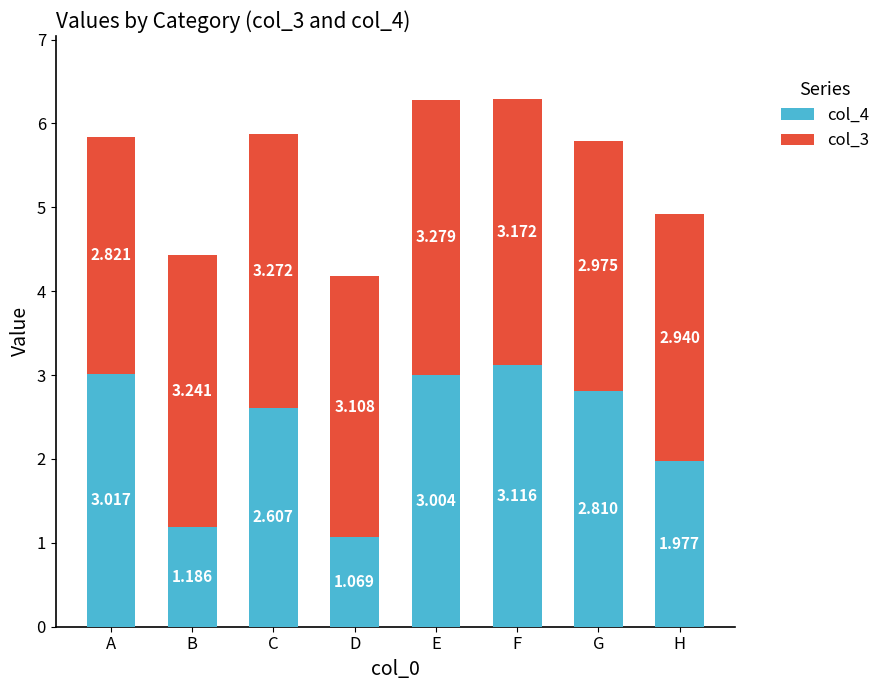

At which label does col_4 reach its minimum?

D